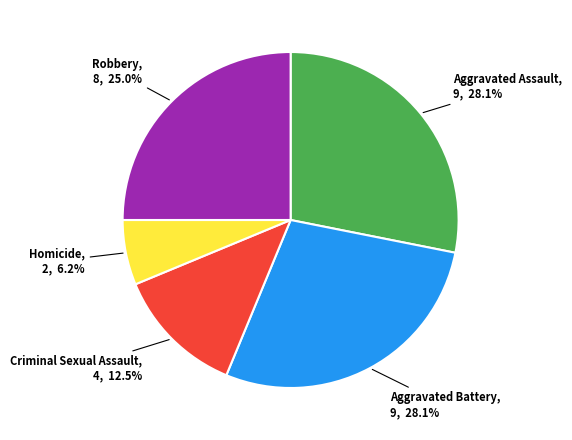

Is there a majority slice in this chart?

No